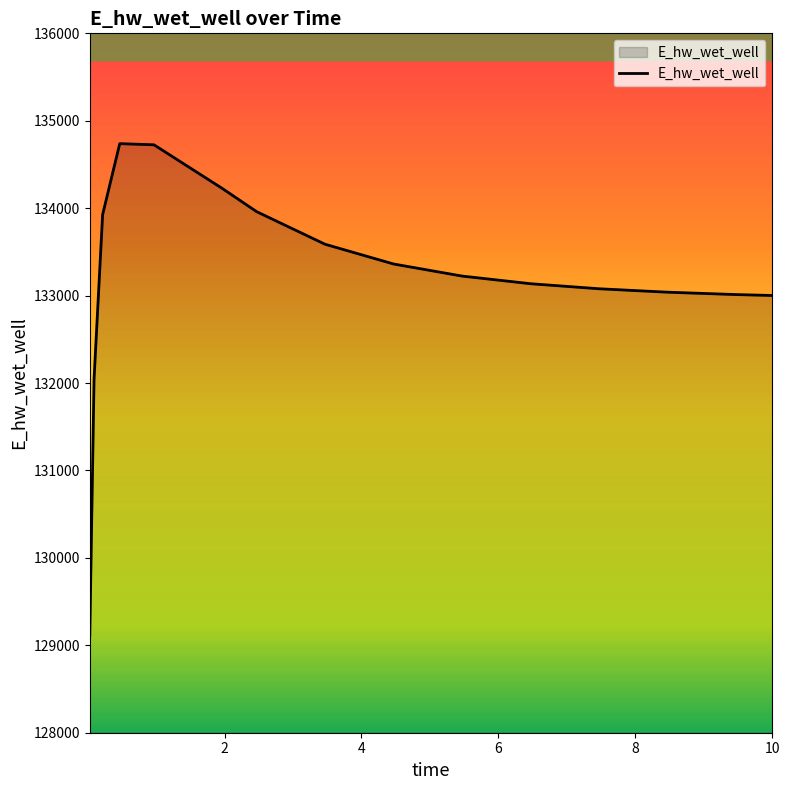

What is the minimum value shown in the chart?

129111.3